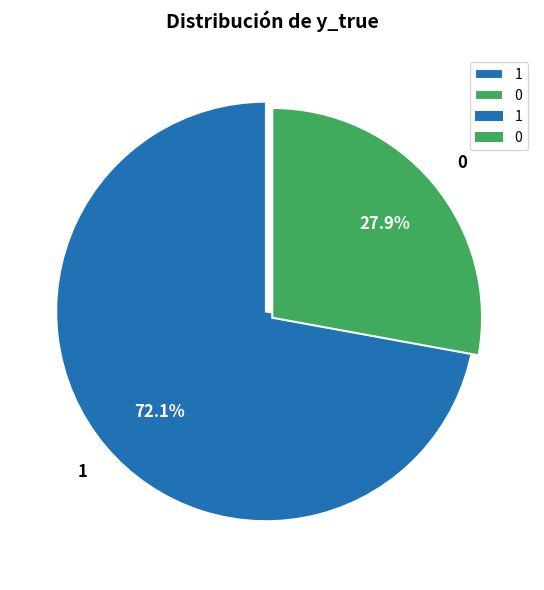

True or false: 1 accounts for 72% of the total.

True